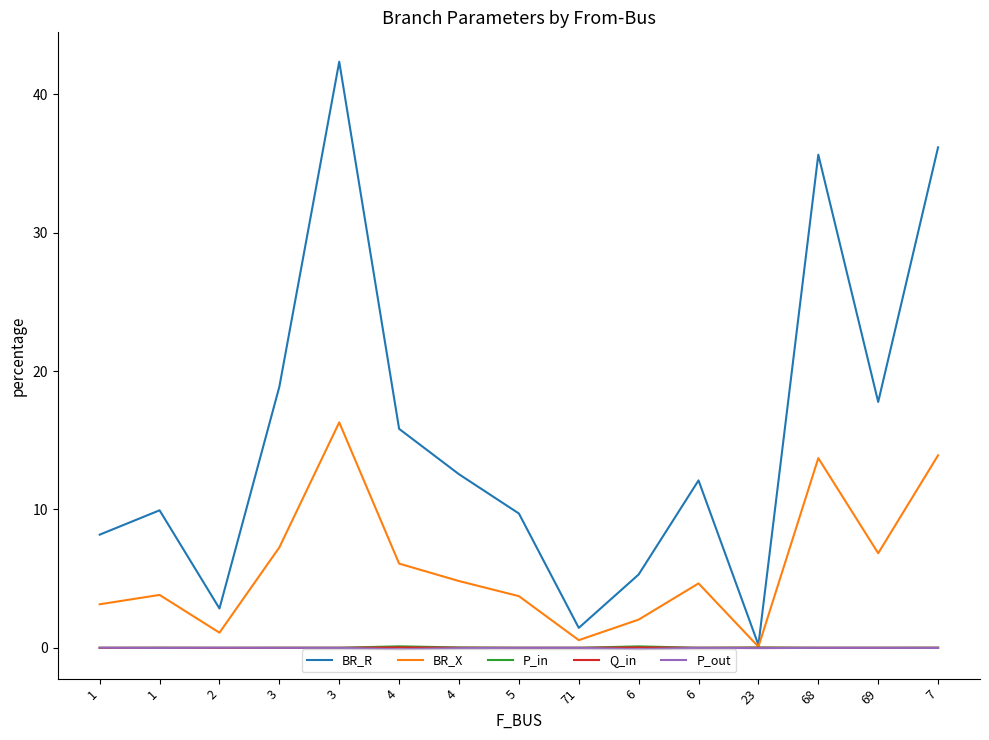

True or false: BR_R and BR_X intersect in this chart.

False